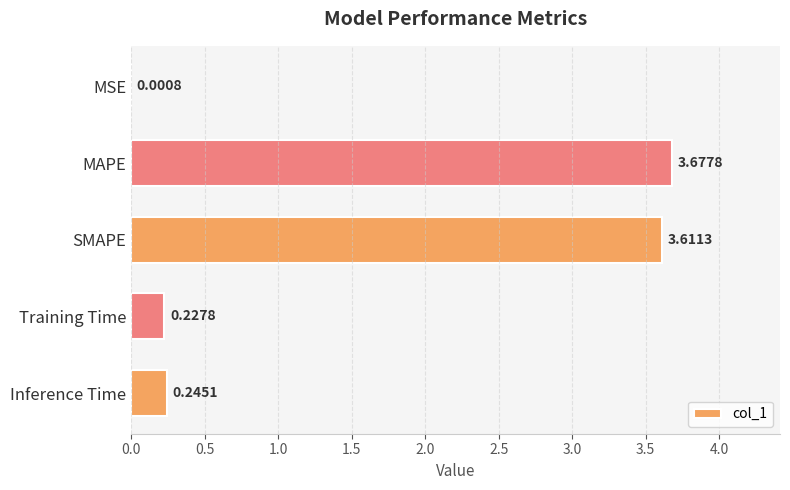

Which label corresponds to the largest value in the chart?

MAPE